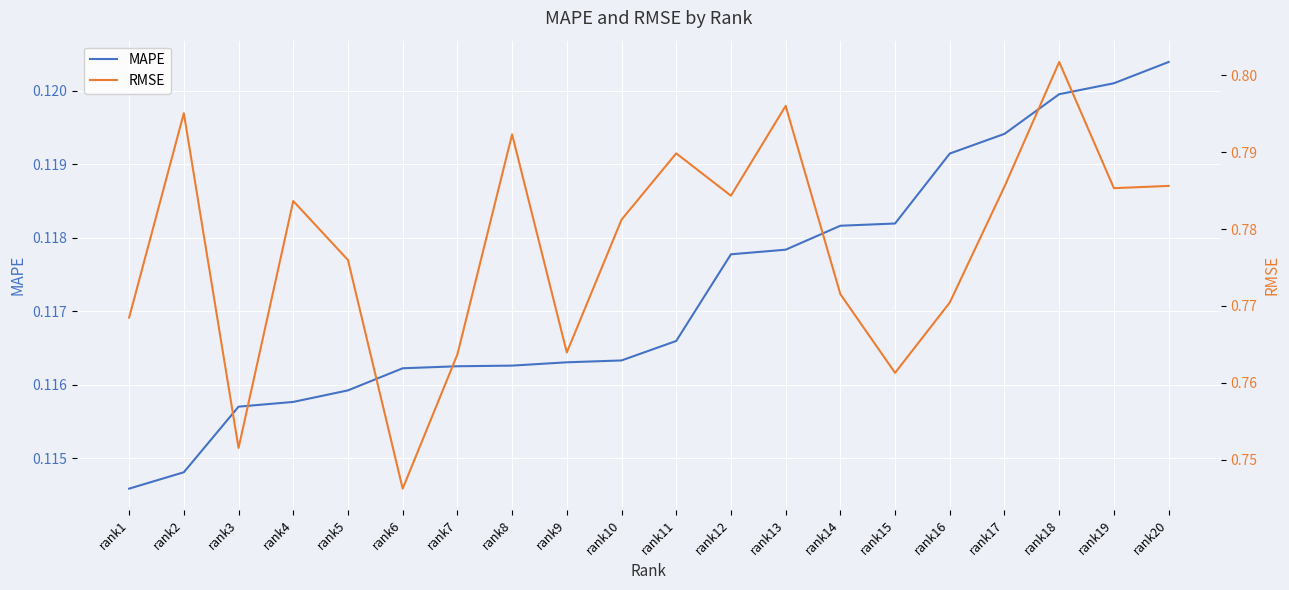

Reading left to right, what are all the values shown in this chart?

MAPE: rank1=0.1	rank2=0.1	rank3=0.1	rank4=0.1	rank5=0.1	rank6=0.1	rank7=0.1	rank8=0.1	rank9=0.1	rank10=0.1	rank11=0.1	rank12=0.1	rank13=0.1	rank14=0.1	rank15=0.1	rank16=0.1	rank17=0.1	rank18=0.1	rank19=0.1	rank20=0.1
RMSE: rank1=0.8	rank2=0.8	rank3=0.8	rank4=0.8	rank5=0.8	rank6=0.7	rank7=0.8	rank8=0.8	rank9=0.8	rank10=0.8	rank11=0.8	rank12=0.8	rank13=0.8	rank14=0.8	rank15=0.8	rank16=0.8	rank17=0.8	rank18=0.8	rank19=0.8	rank20=0.8